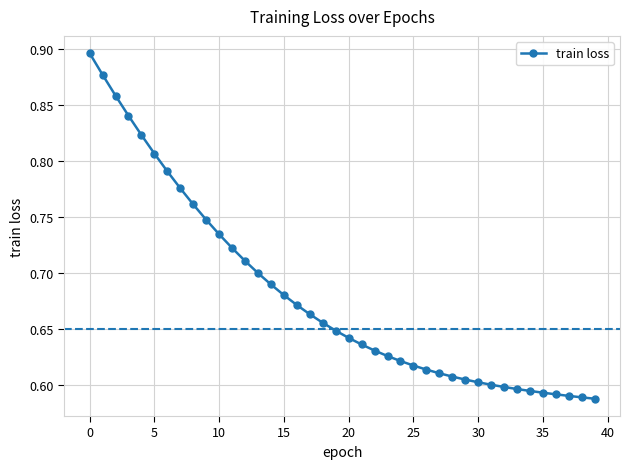

What is the sum of all values?

27.2